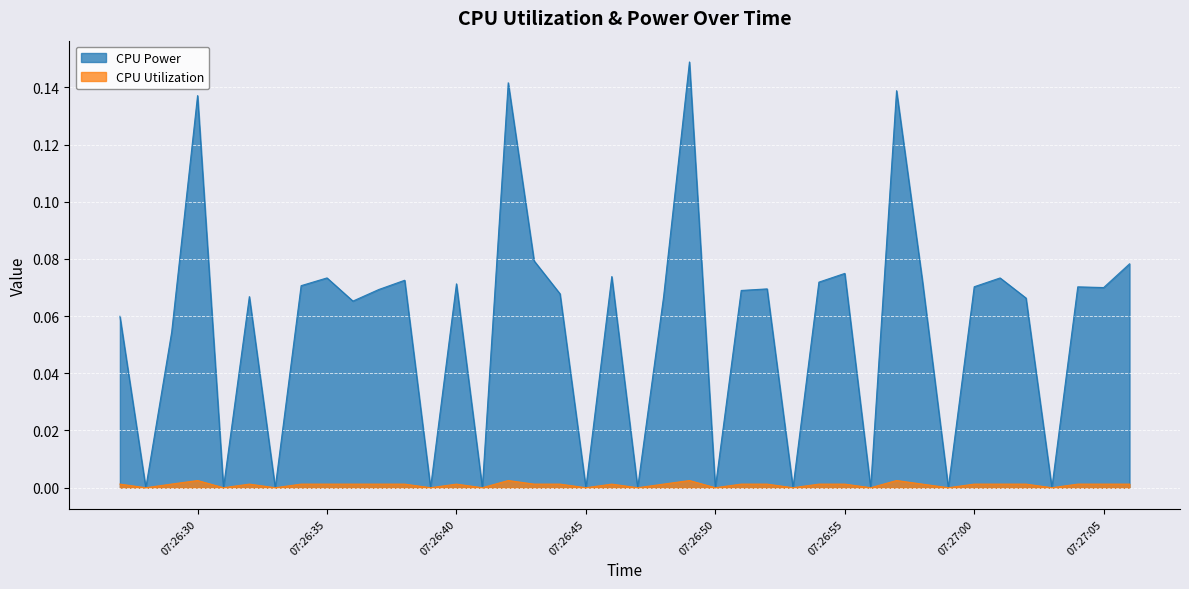

The value of CPU Power at 2025-03-27 07:26:51 is 0.1. True or false?

False